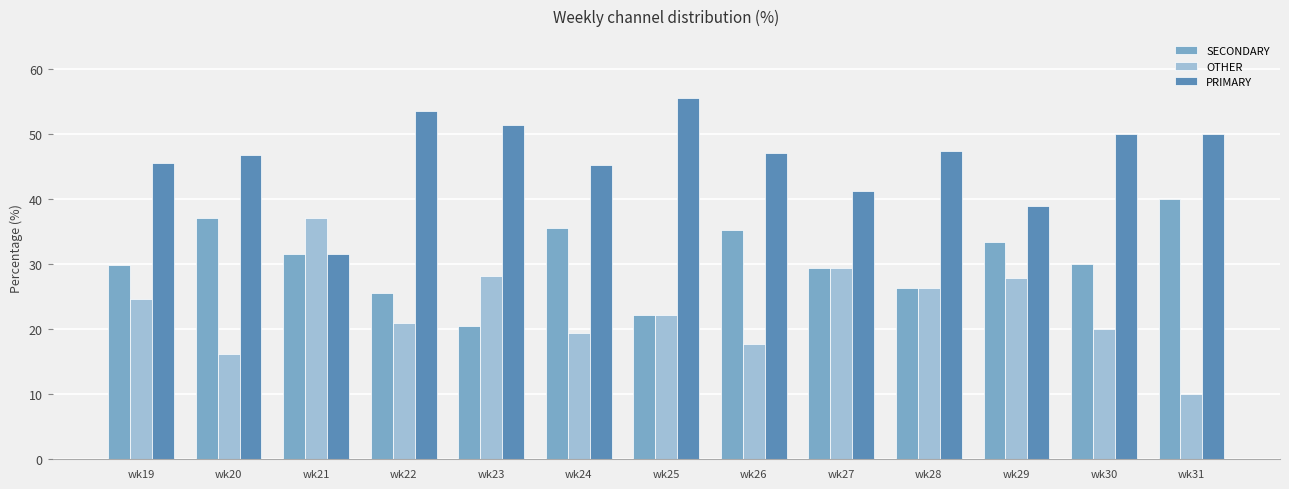

At which label is OTHER closest to 23?

wk25